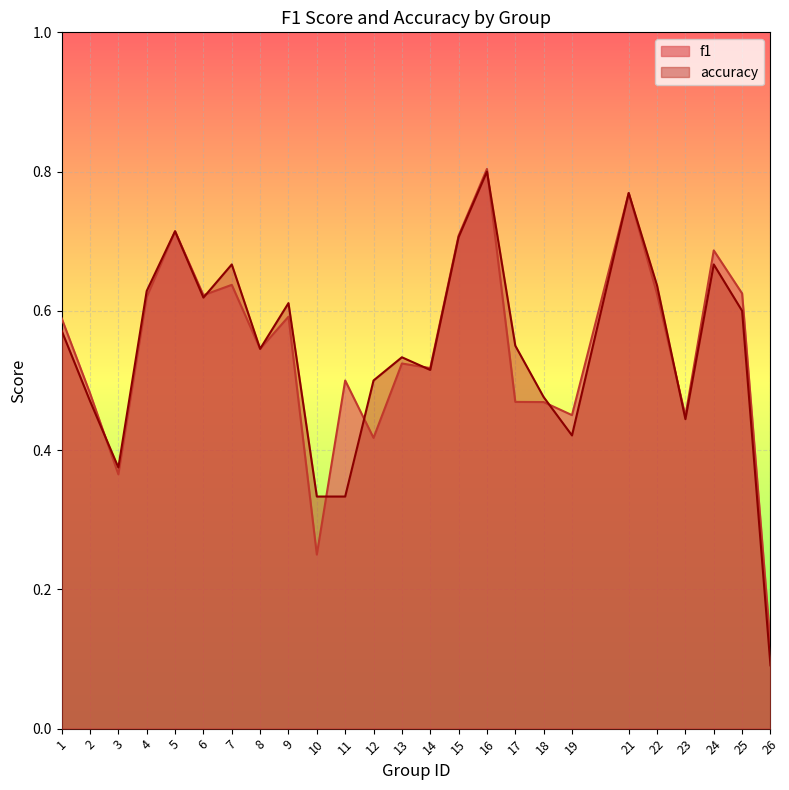

What is the approximate value of accuracy at 14?

0.5